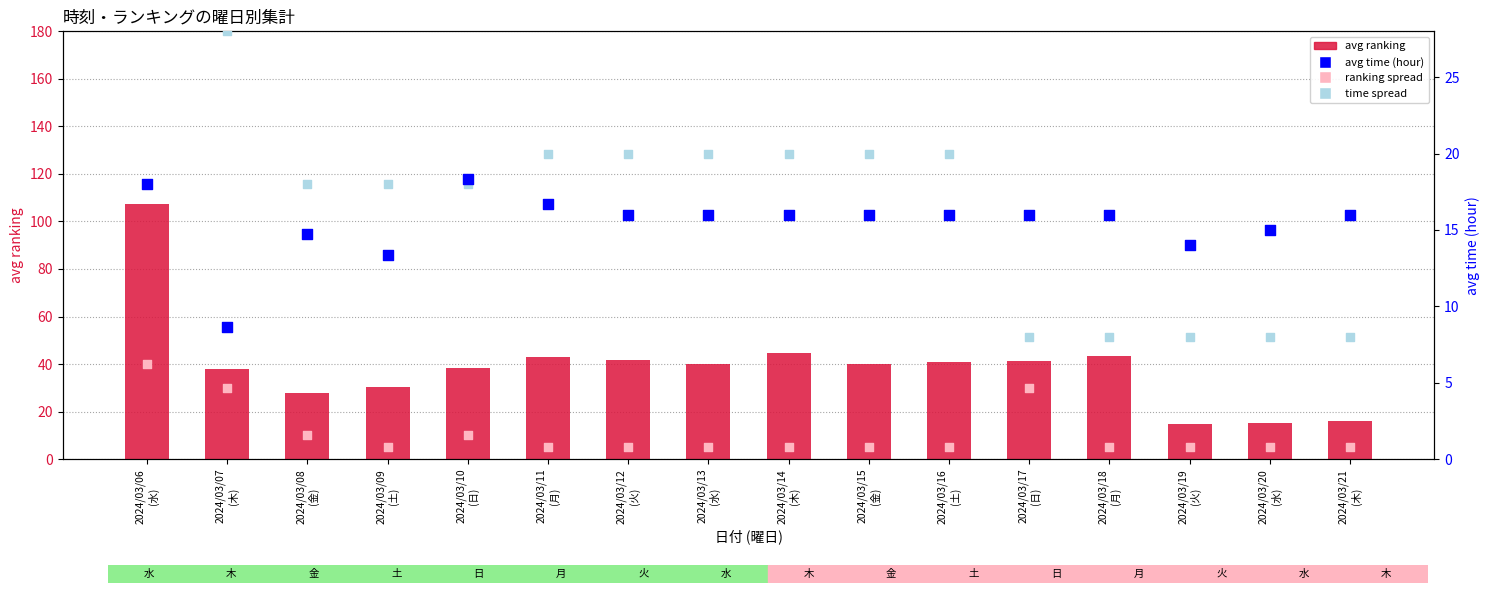

At how many categories does at least one series exceed 98?

1